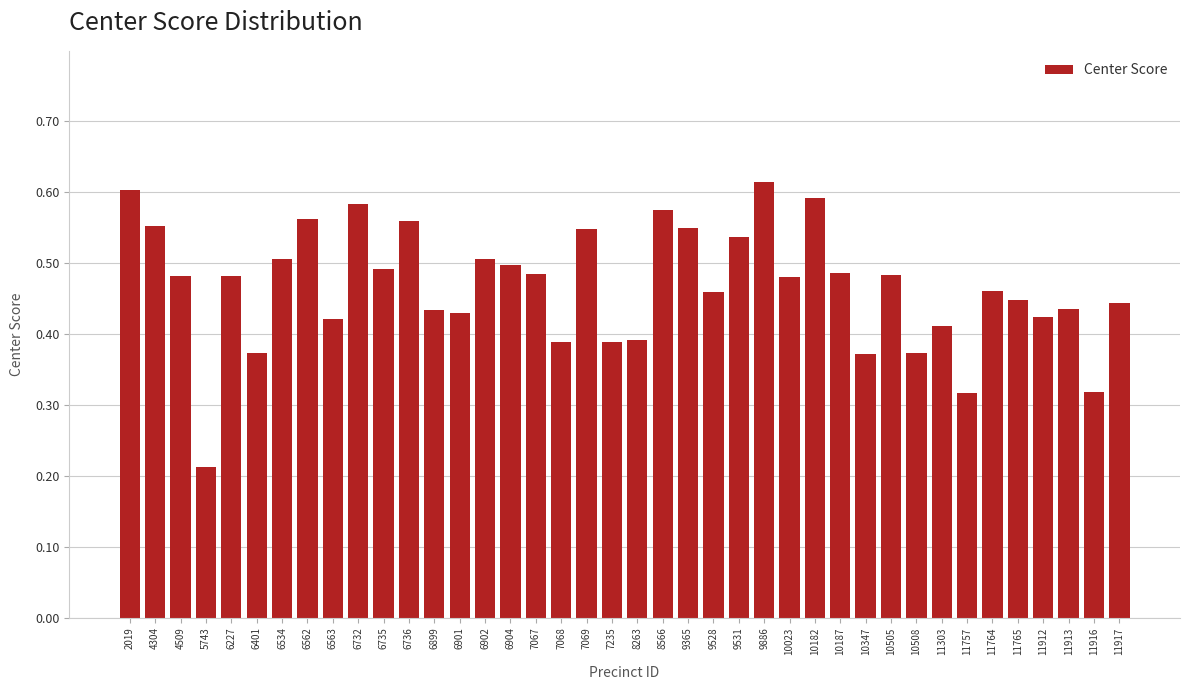

Which category has the lowest value across all series?

5743